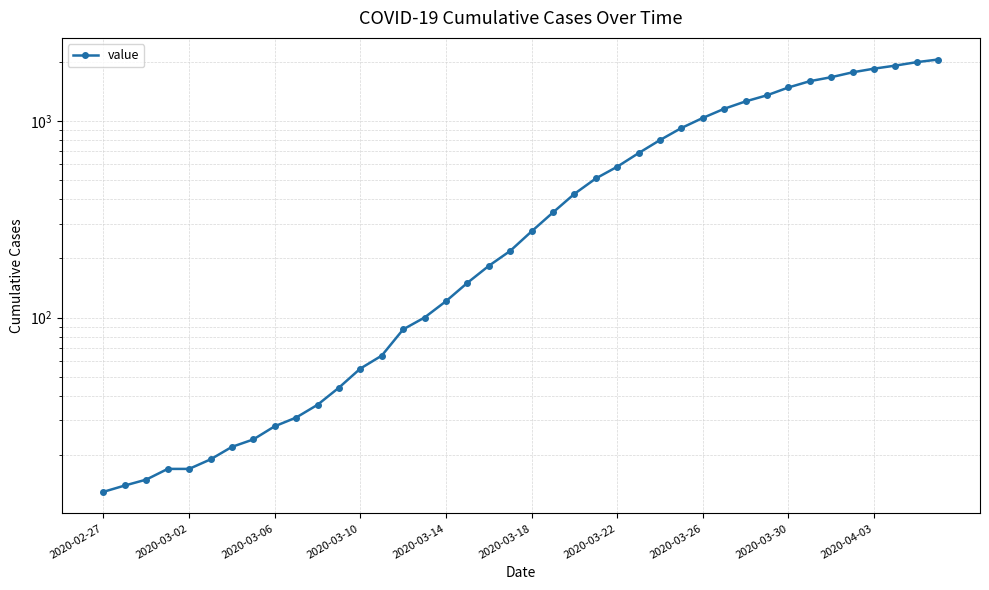

Reading right to left, list all the values displayed in this chart.

2049	1987	1908	1841	1764	1666	1590	1477	1348	1255	1151	1034	919	798	685	584	509	425	342	274	218	183	150	121	100	87	64	55	44	36	31	28	24	22	19	17	17	15	14	13